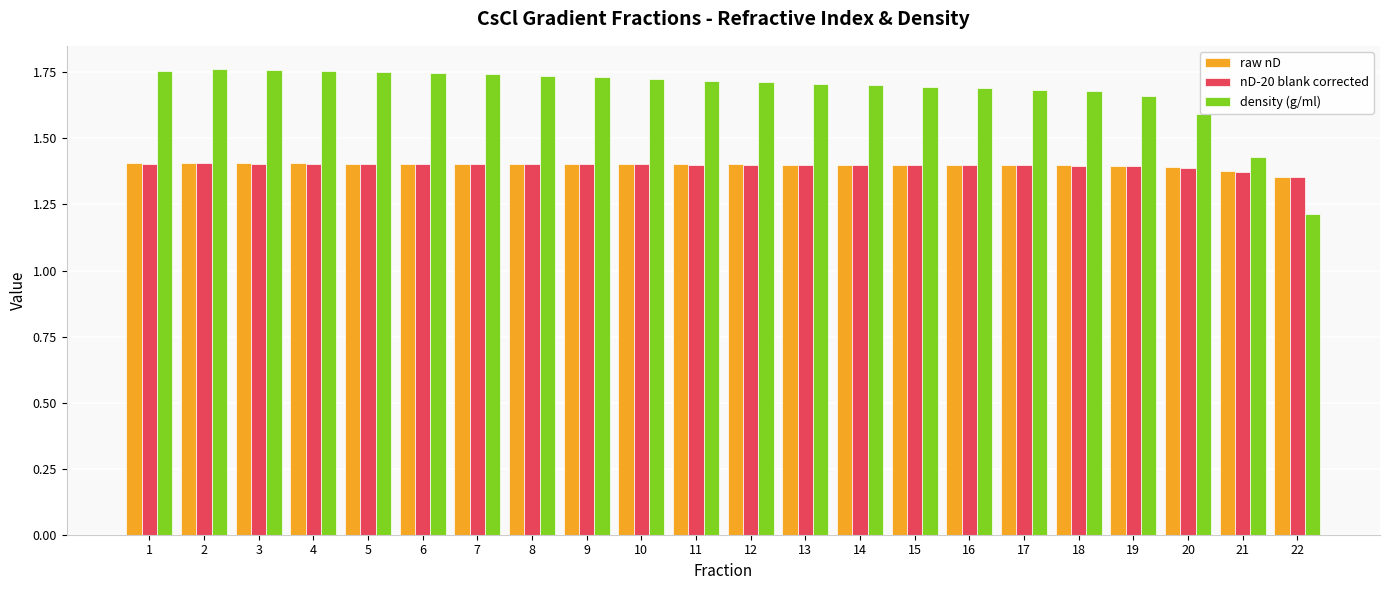

The nD-20 blank corrected series shows 1.4 at 12. True or false?

True